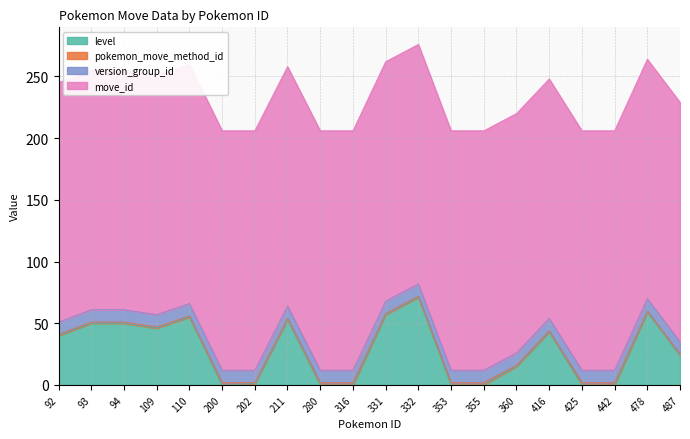

Where is the first local maximum for pokemon_move_method_id?

200